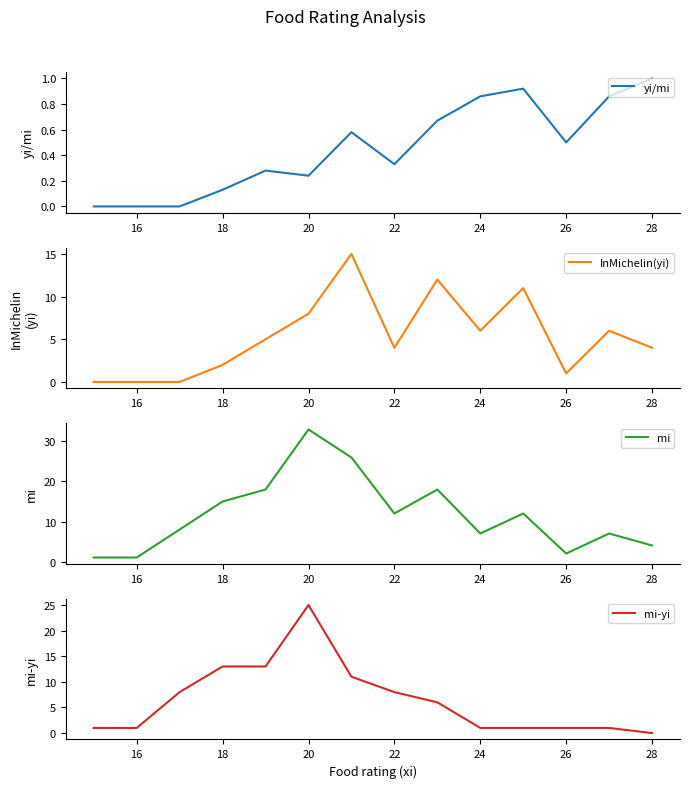

Does the chart have visible grid lines?

No